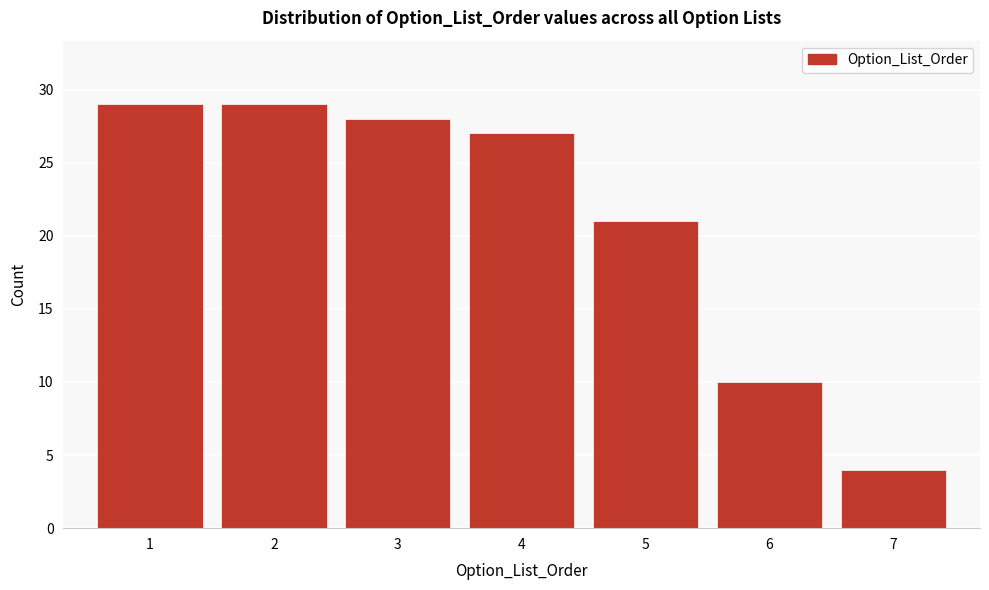

Reading left to right, transcribe all the data shown in this chart.

1=29	2=29	3=28	4=27	5=21	6=10	7=4